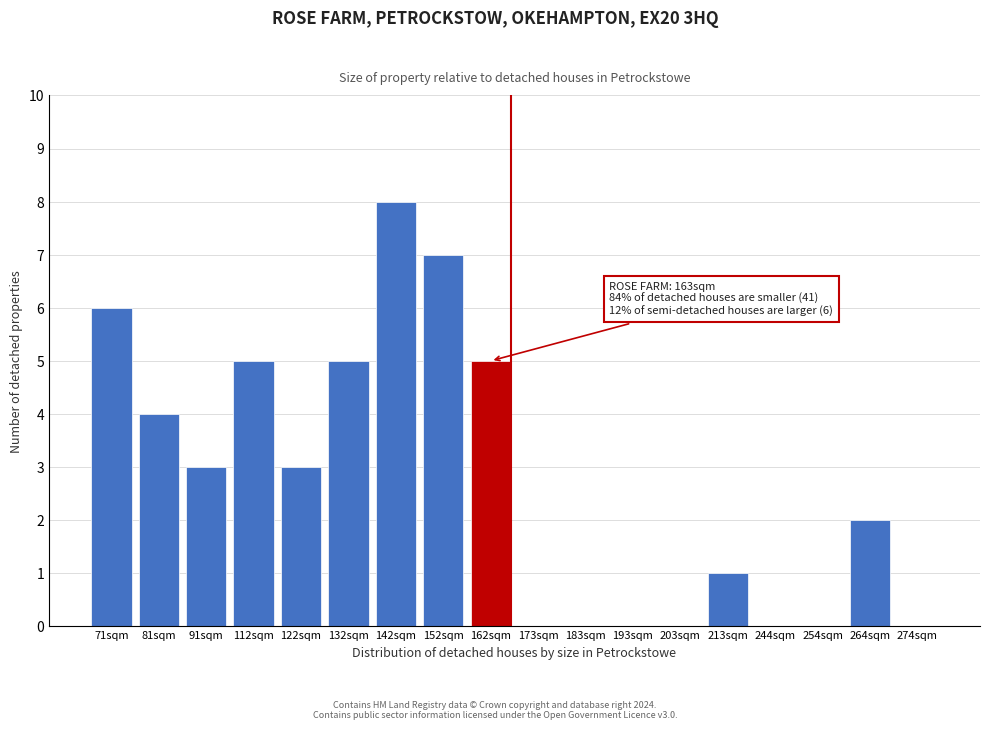

Reading left to right, transcribe all the data shown in this chart.

71sqm=6	81sqm=4	91sqm=3	112sqm=5	122sqm=3	132sqm=5	142sqm=8	152sqm=7	162sqm=5	173sqm=0	183sqm=0	193sqm=0	203sqm=0	213sqm=1	244sqm=0	254sqm=0	264sqm=2	274sqm=0